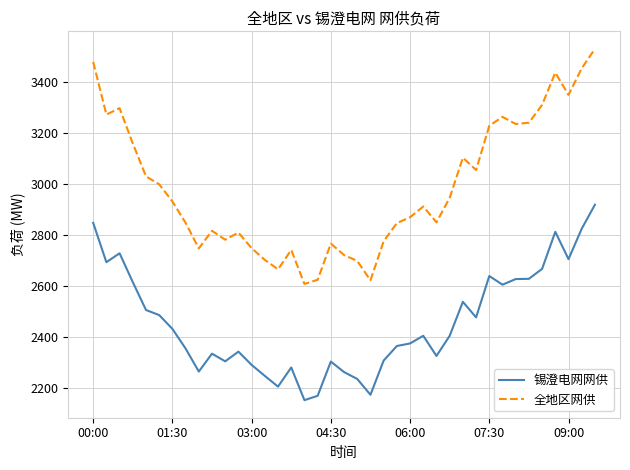

What is the difference between the maximum and minimum values in the 锡澄电网网供 series?

765